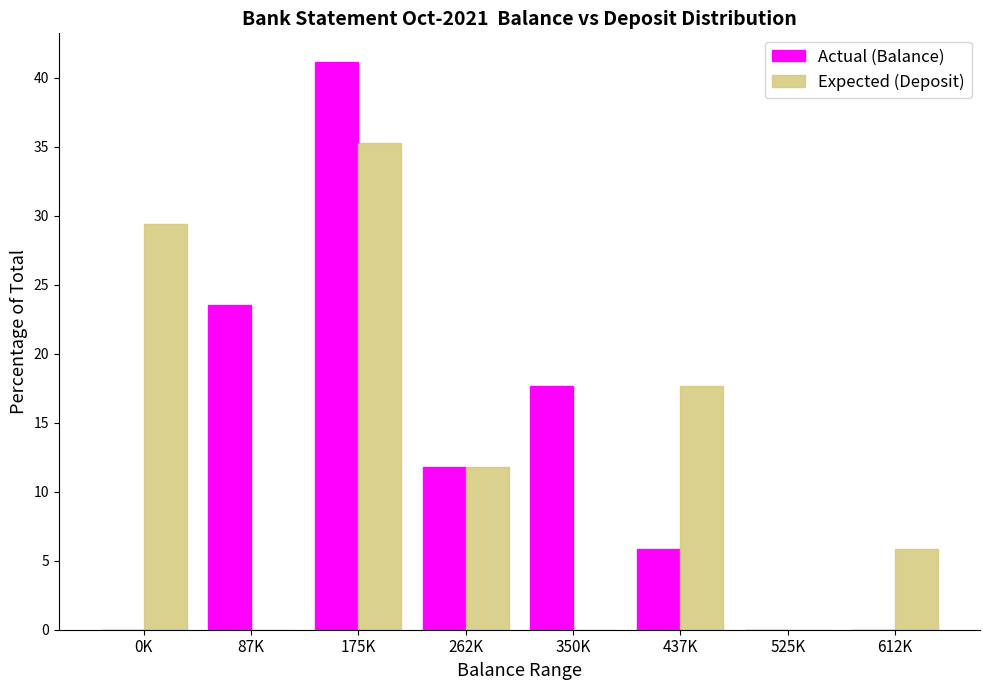

Reading left to right, list all the values displayed in this chart.

Actual (Balance): 0K=0.0	87K=23.5	175K=41.2	262K=11.8	350K=17.6	437K=5.9	525K=0.0	612K=0.0
Expected (Deposit): 0K=29.4	87K=0.0	175K=35.3	262K=11.8	350K=0.0	437K=17.6	525K=0.0	612K=5.9